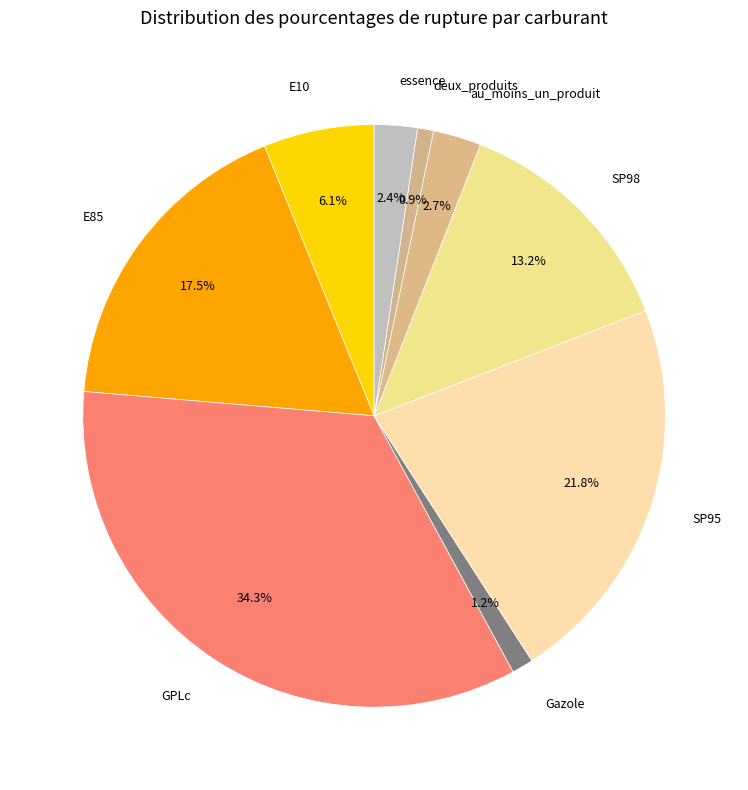

What is the largest slice in the pie chart?

GPLc